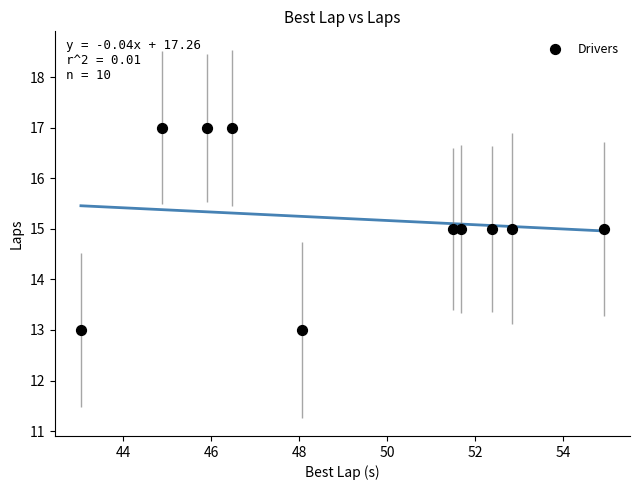

What is the range of Y values (max minus min)?

4